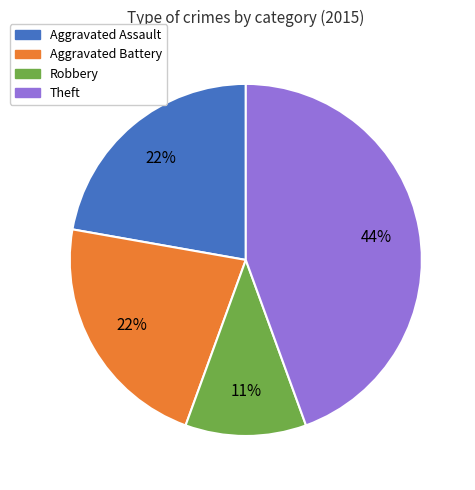

Count the number of slices in the pie.

4